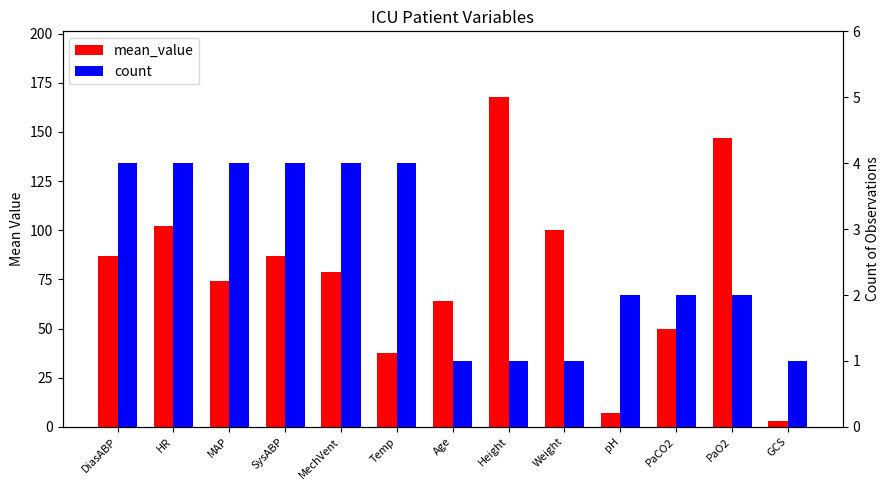

Read the mean_value value at SysABP.

87.0